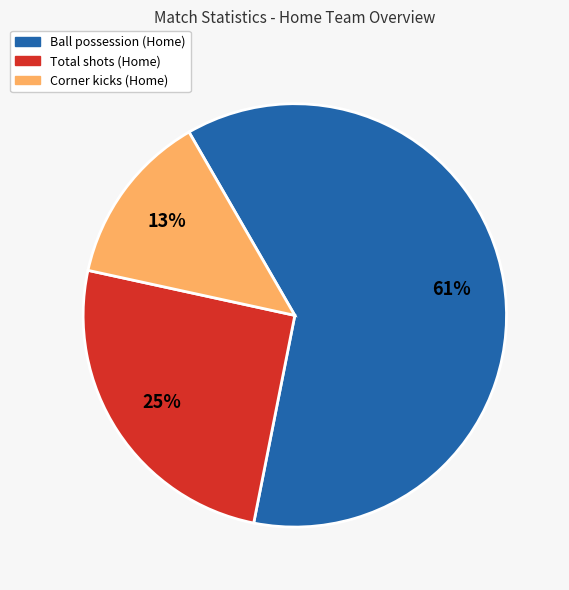

Which slice represents more than half of the pie?

Ball possession (Home)